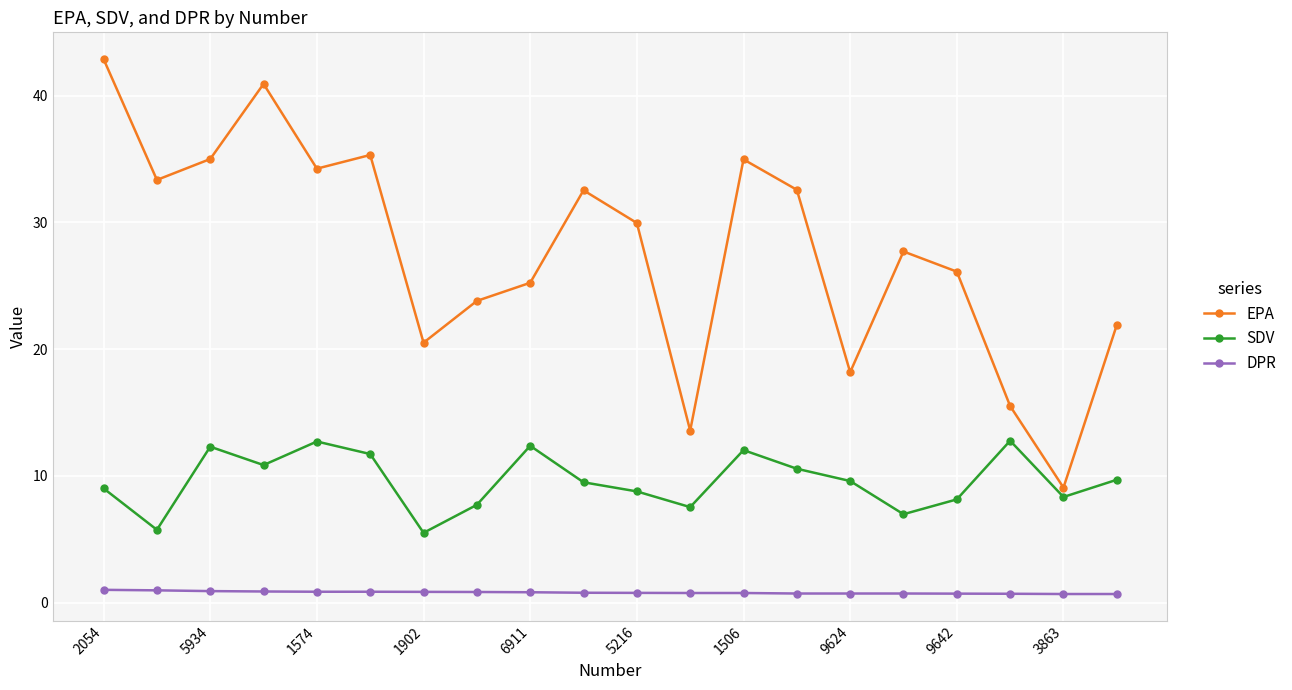

True or false: SDV has more than 2 interior local peaks.

True